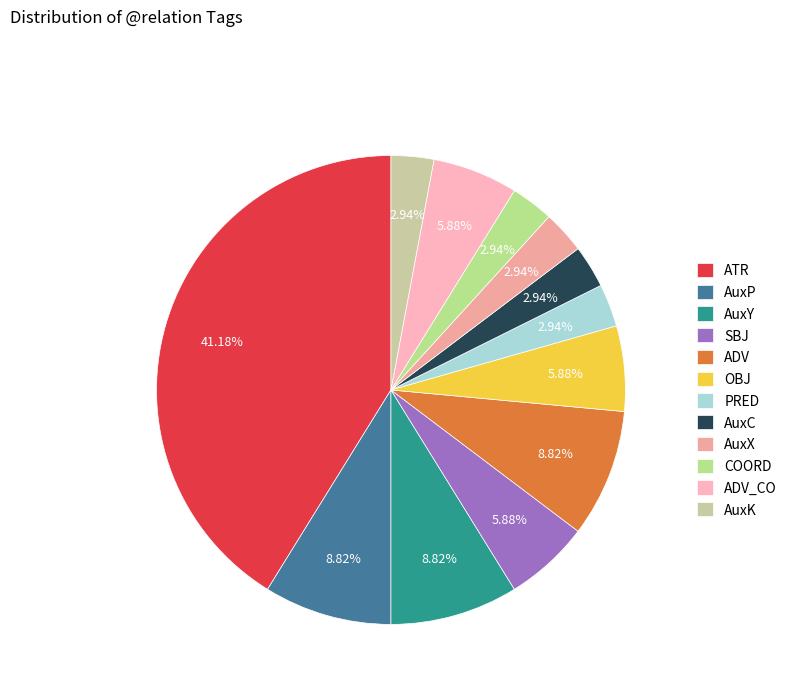

What is the smallest slice in the pie chart?

PRED